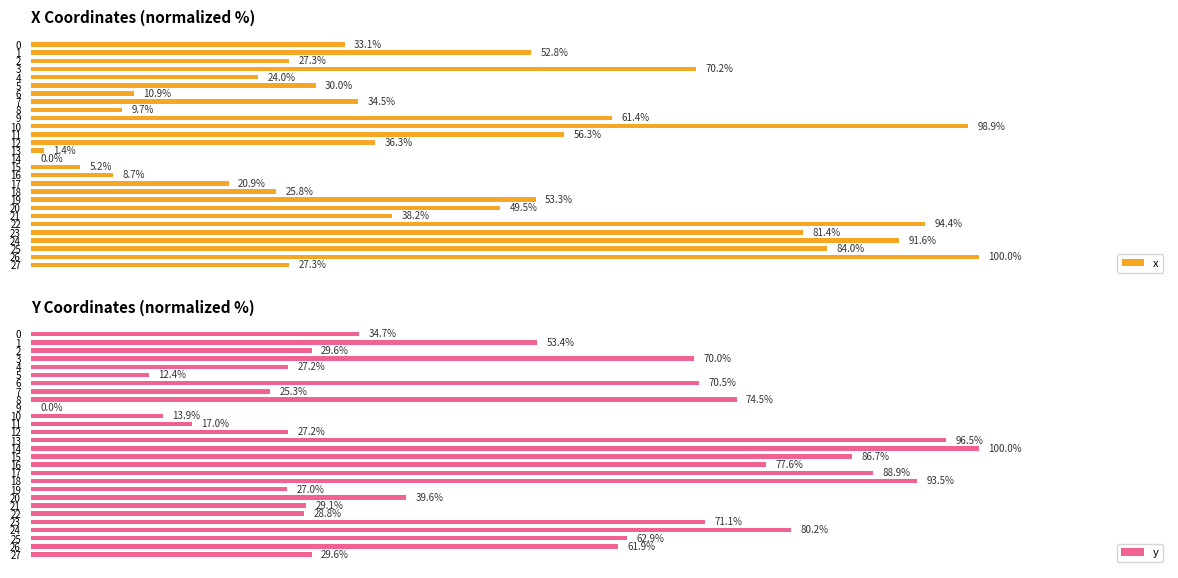

What are all the series names shown in the legend?

x, y